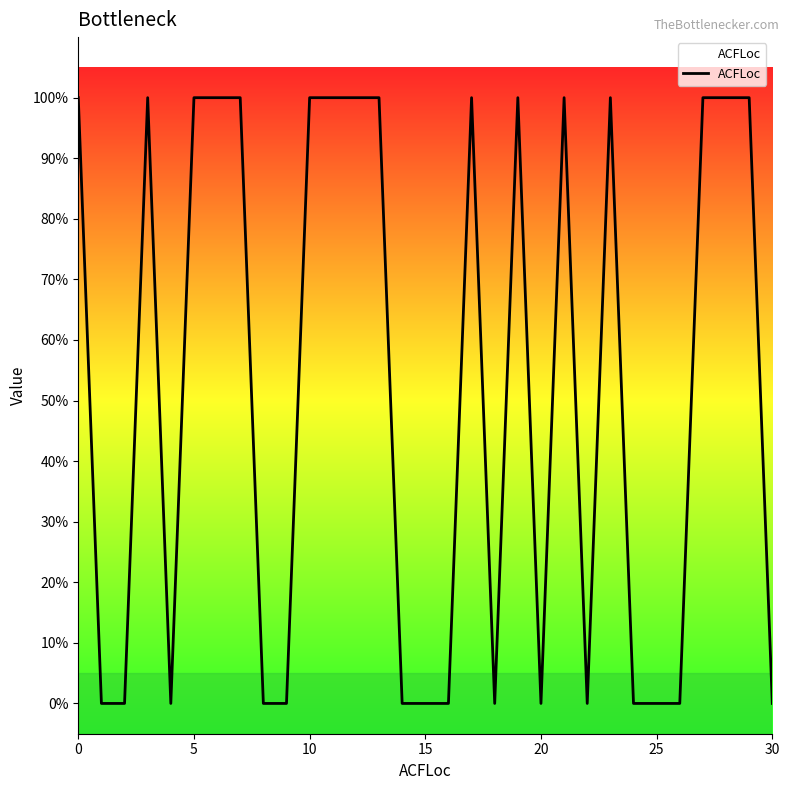

Reading right to left, what are all the values shown in this chart?

0	1	1	1	0	0	0	1	0	1	0	1	0	1	0	0	0	1	1	1	1	0	0	1	1	1	0	1	0	0	1